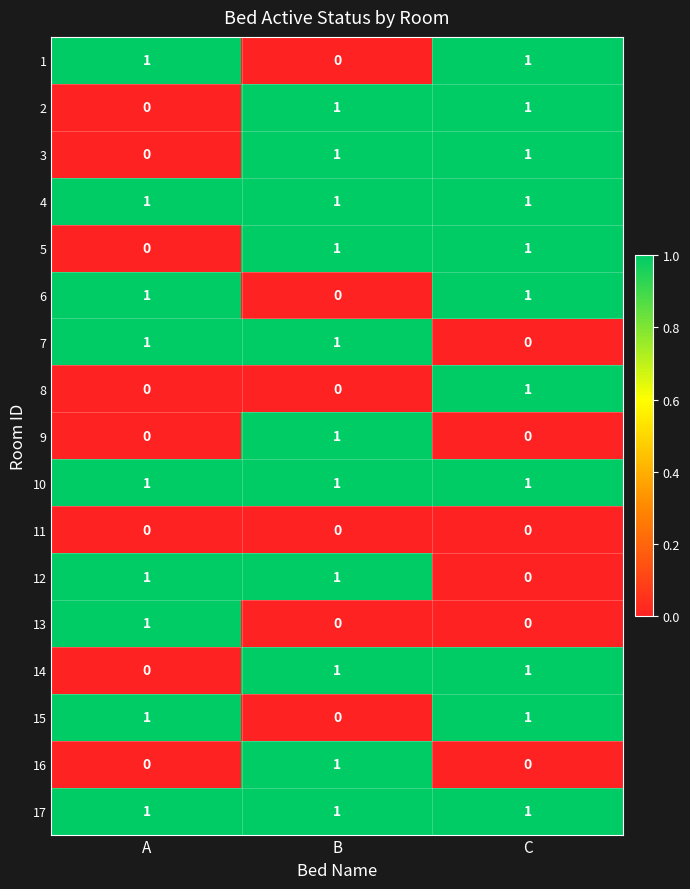

What is the total value across all series at B?

11